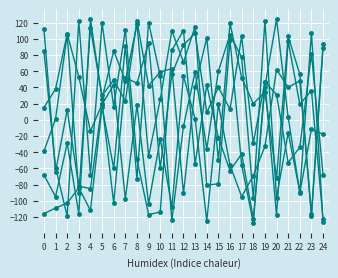

Does the chart display data point markers on the line(s)?

Yes